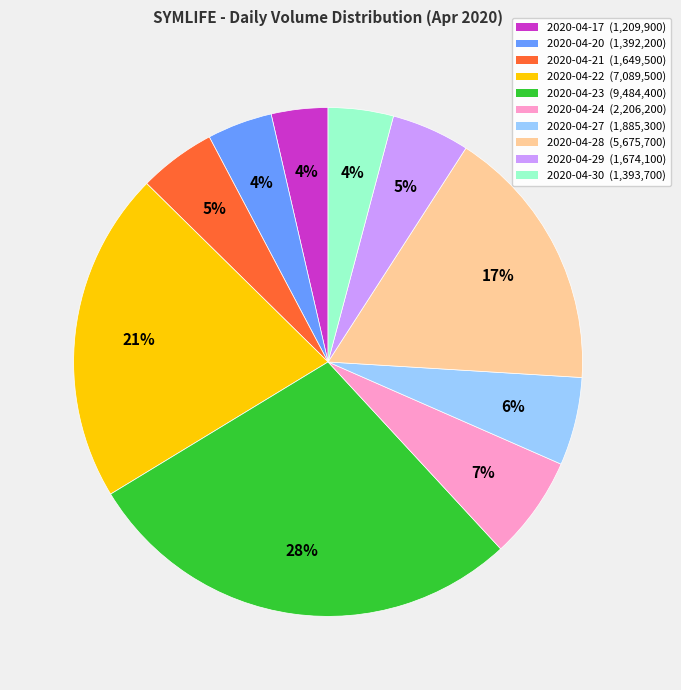

Count the number of slices in the pie.

10